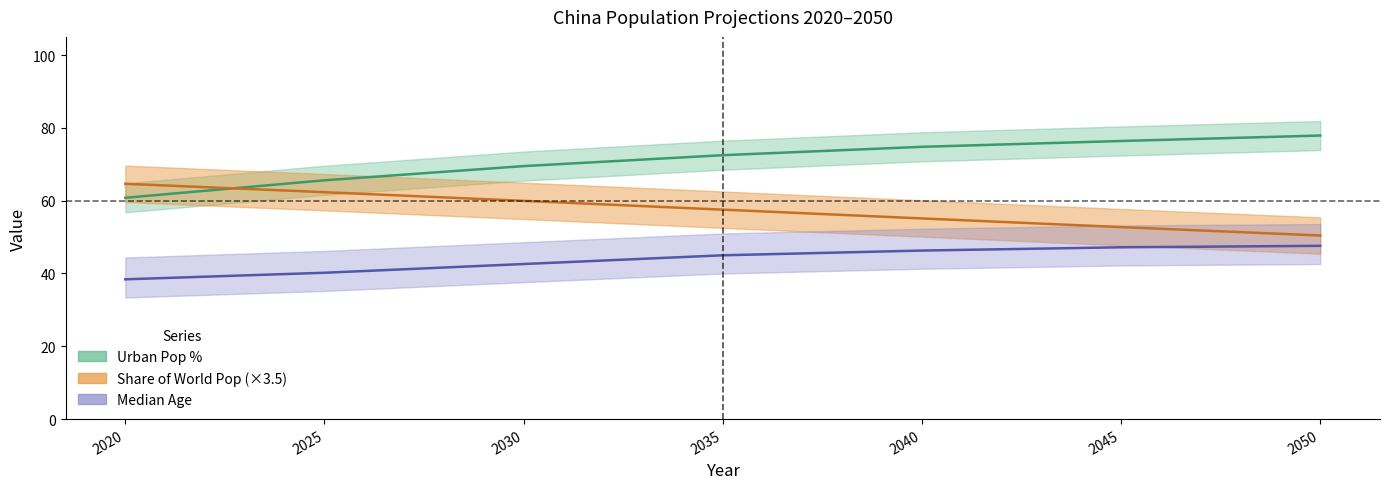

Reading right to left, transcribe all the data shown in this chart.

Urban Pop %: 77.9	76.4	74.8	72.5	69.5	65.6	60.8
Country's Share of World Pop: 50.4	52.7	55.1	57.5	60.0	62.3	64.6
Median Age: 47.6	47.2	46.3	45.0	42.6	40.2	38.4